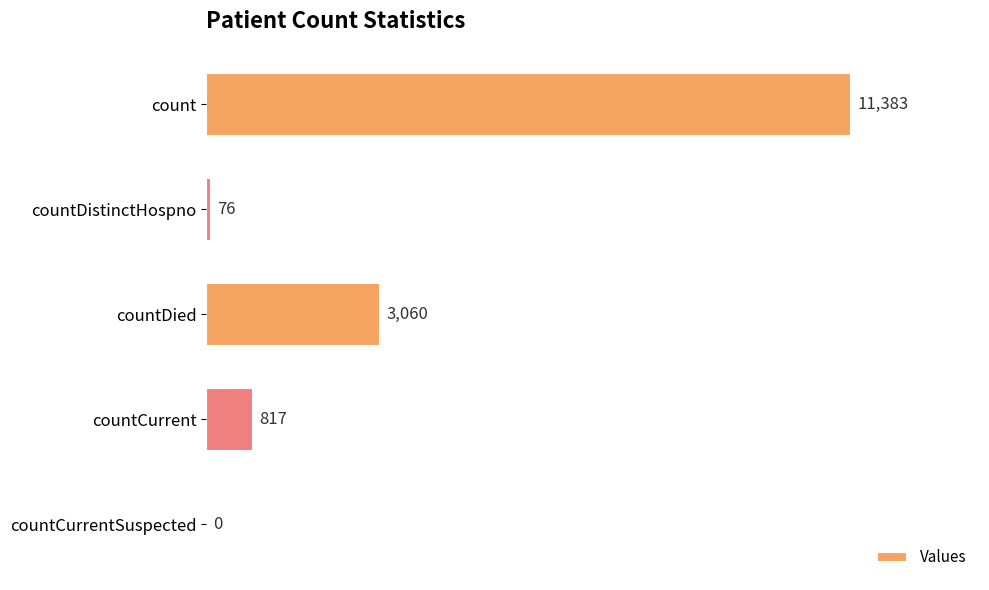

Is it true that the value at countCurrent is 817?

True